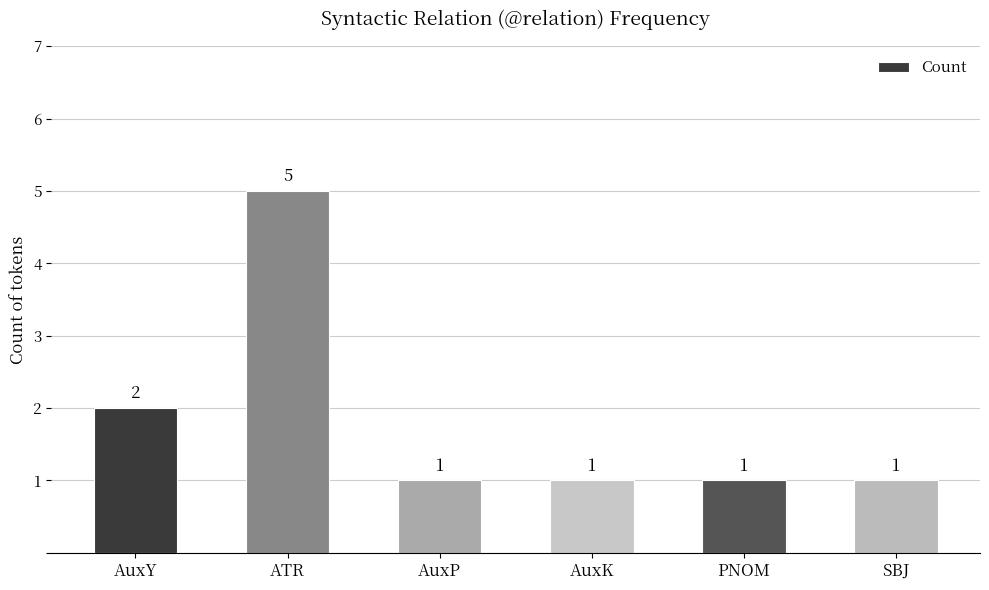

What is the approximate value at PNOM?

1